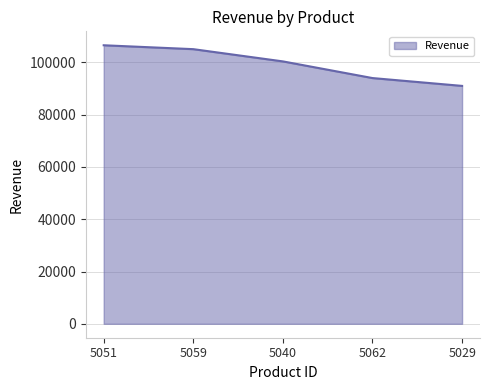

How many lines are shown in the chart?

1